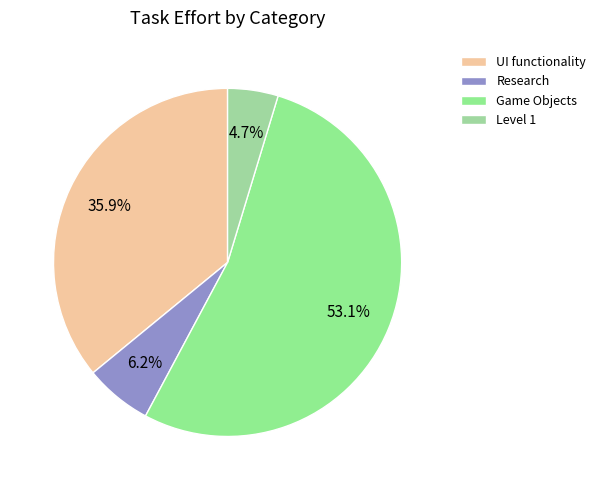

What is the largest slice in the pie chart?

Game Objects